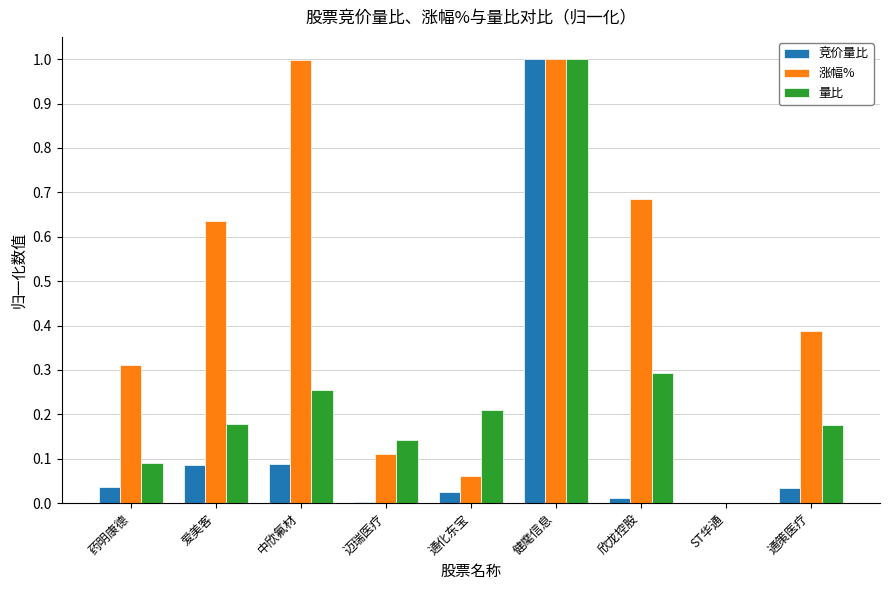

Count the number of data series in this chart.

3